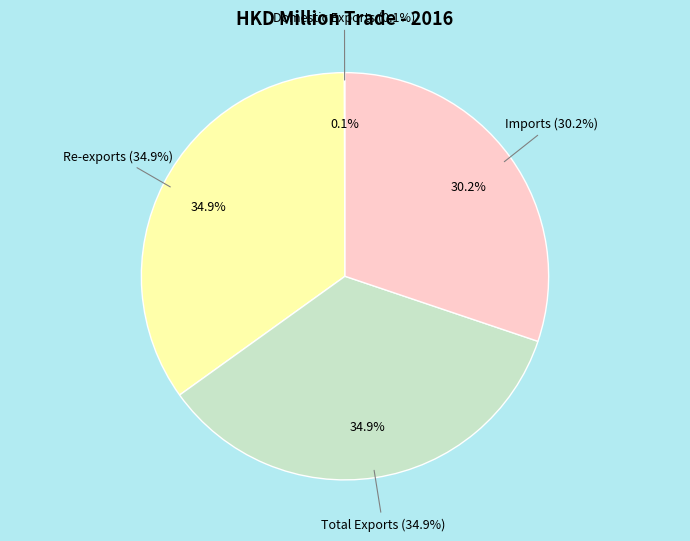

Is the sum of Imports and Re-exports greater than half?

Yes